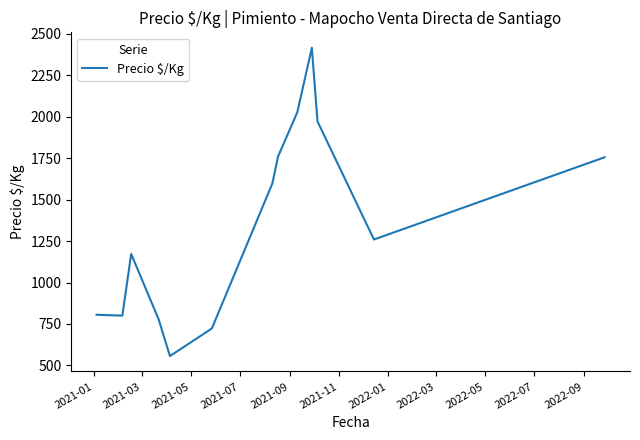

What is the greatest value displayed?

2416.5